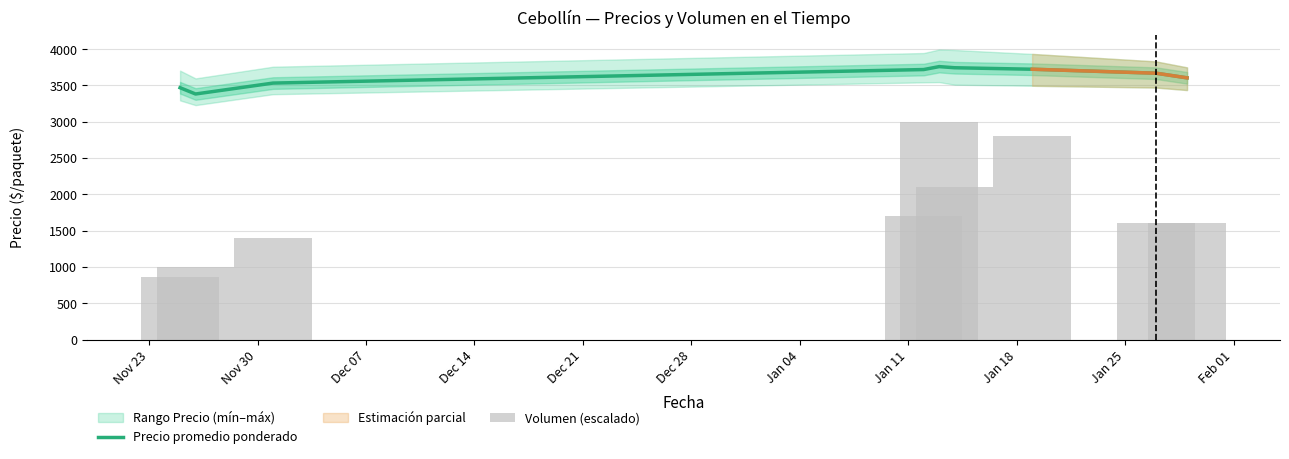

What is the highest value of the Precio promedio ponderado series?

3759.0